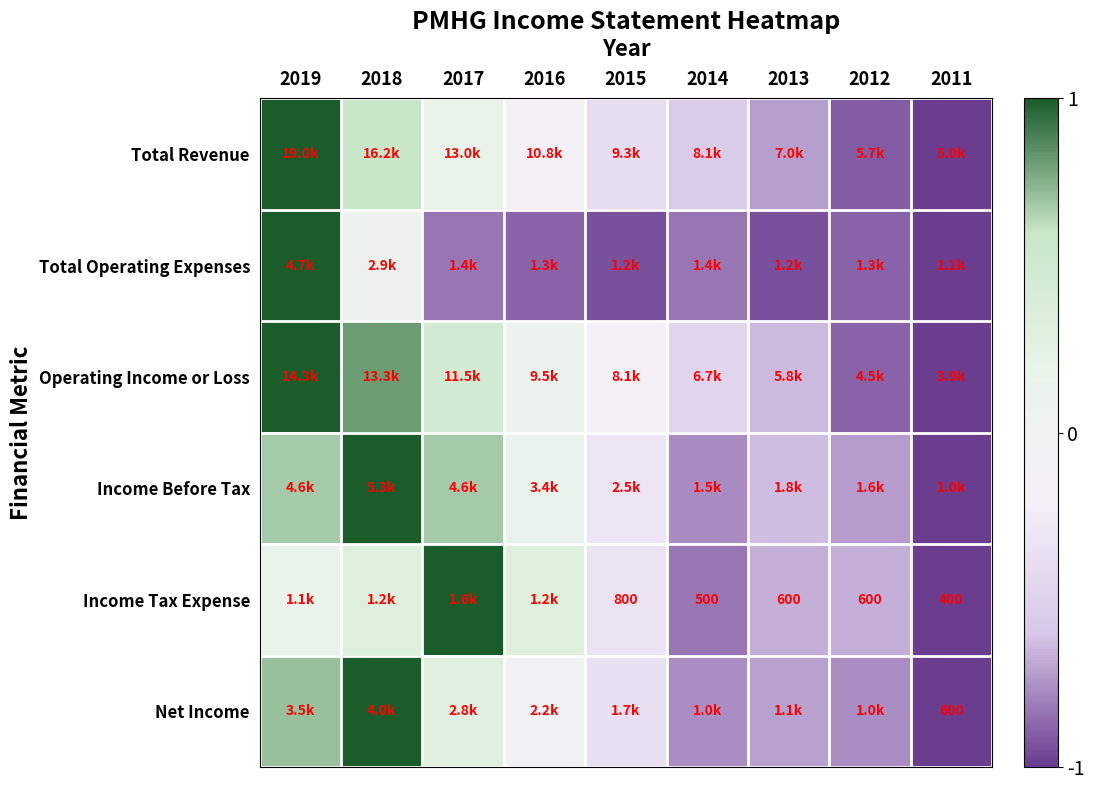

Where does the Net Income series first go above 0?

2019